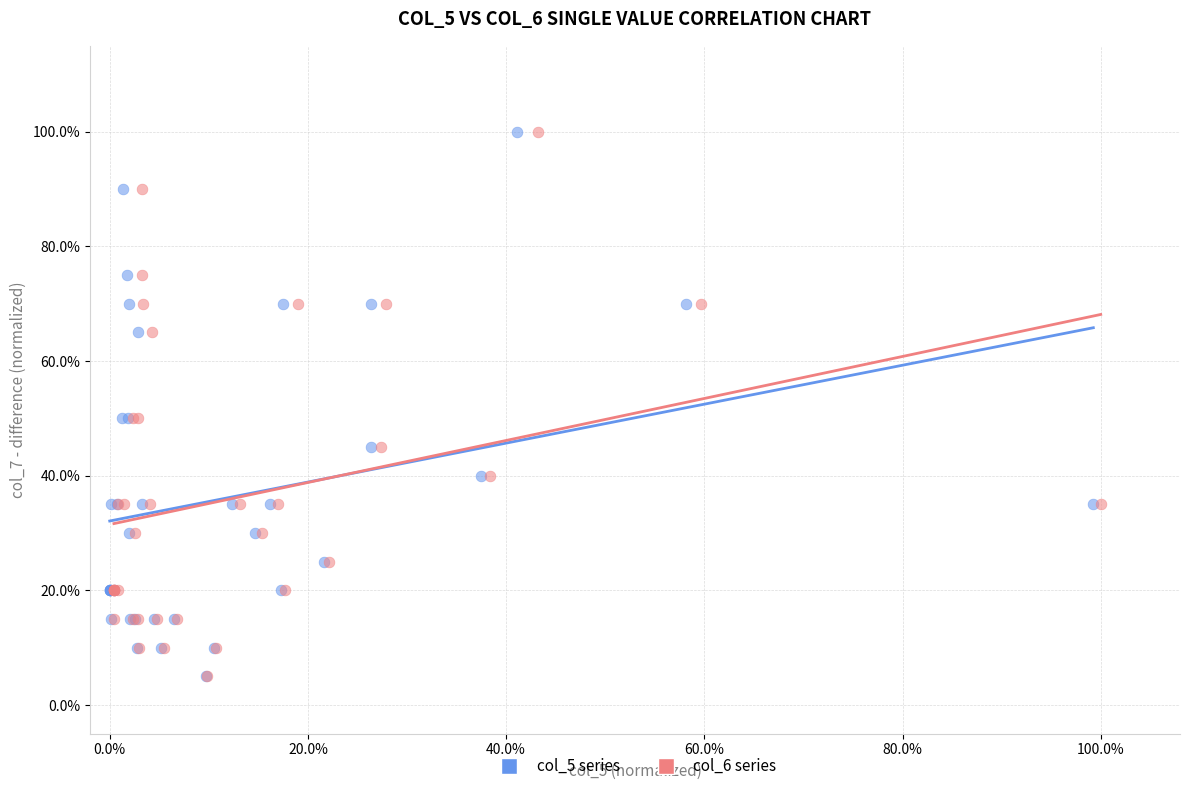

What are all the series names shown in the legend?

col_5 series, col_6 series